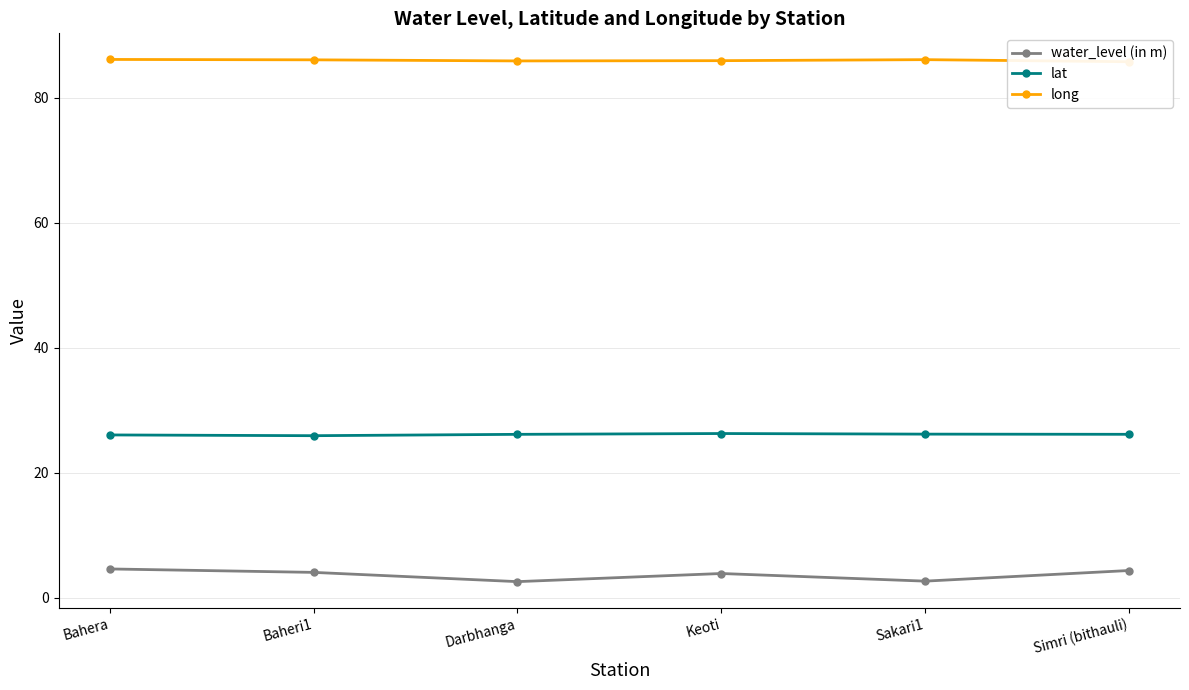

Reading left to right, extract all data points from this chart.

water_level (in m): 4.6	4.1	2.6	3.9	2.7	4.4
lat: 26.1	25.9	26.2	26.3	26.2	26.2
long: 86.1	86.1	85.9	85.9	86.1	85.8